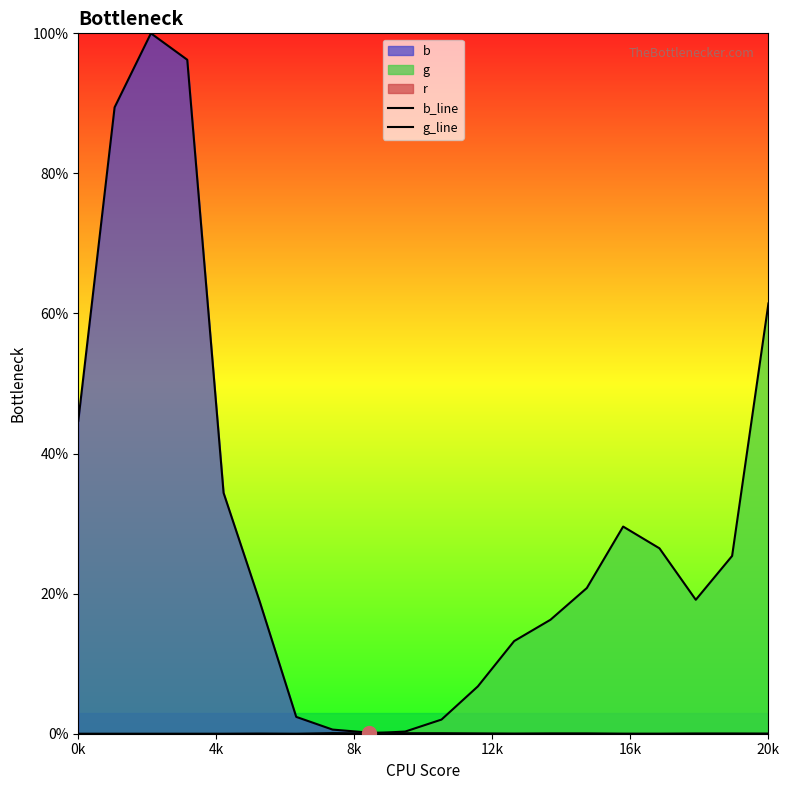

In b_line, how many points are higher than both neighbors (excluding endpoints)?

1